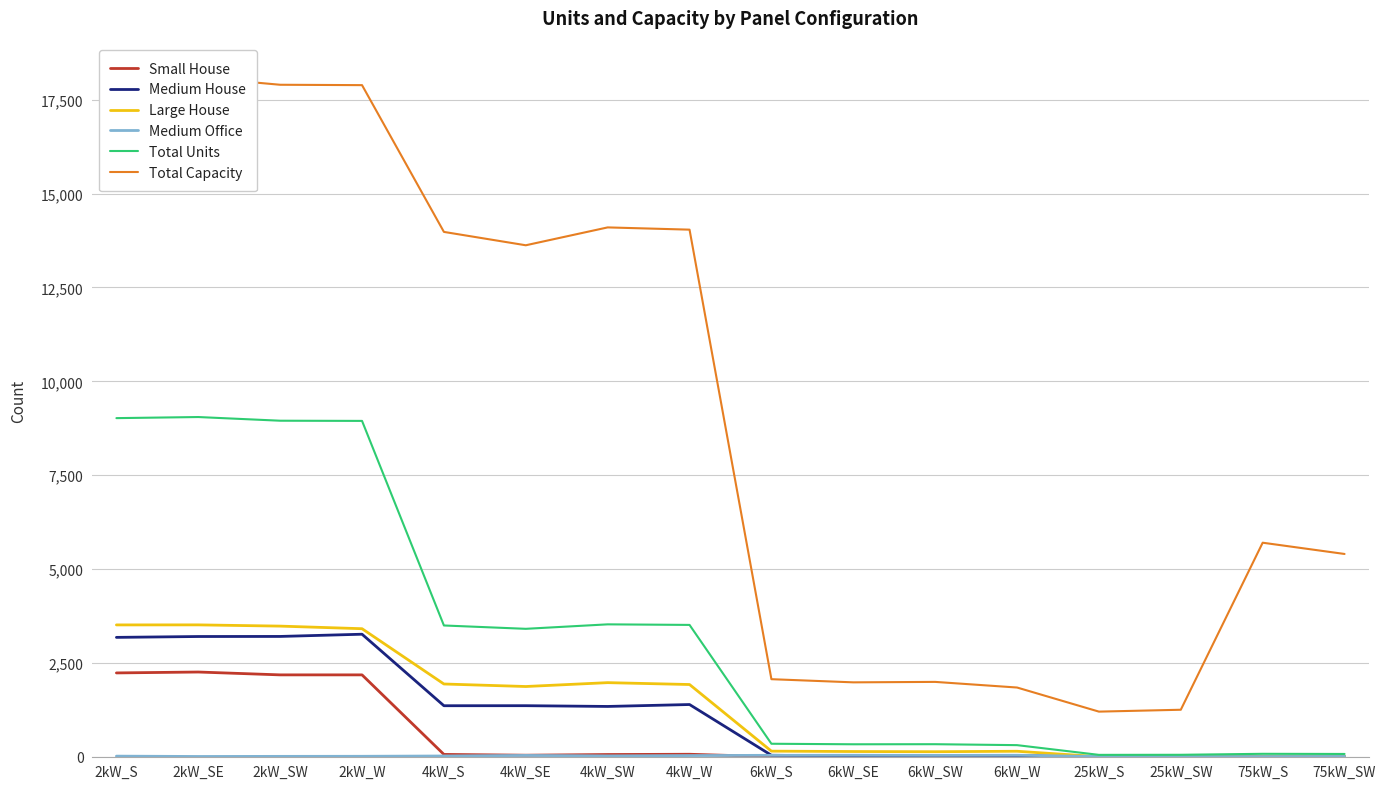

Which category has the lowest value in the Medium Office series?

75kW_S